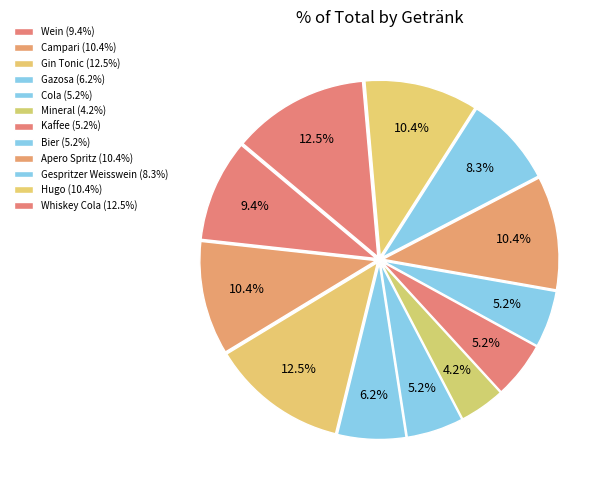

How many segments does this pie chart have?

12